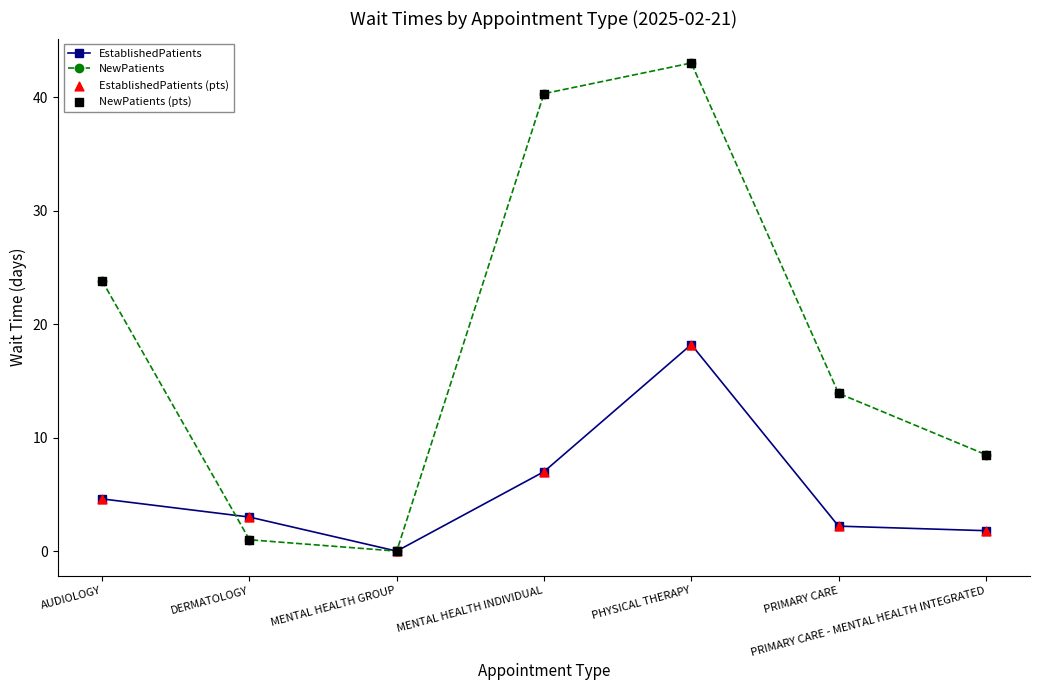

At which label does NewPatients reach its minimum?

MENTAL HEALTH GROUP